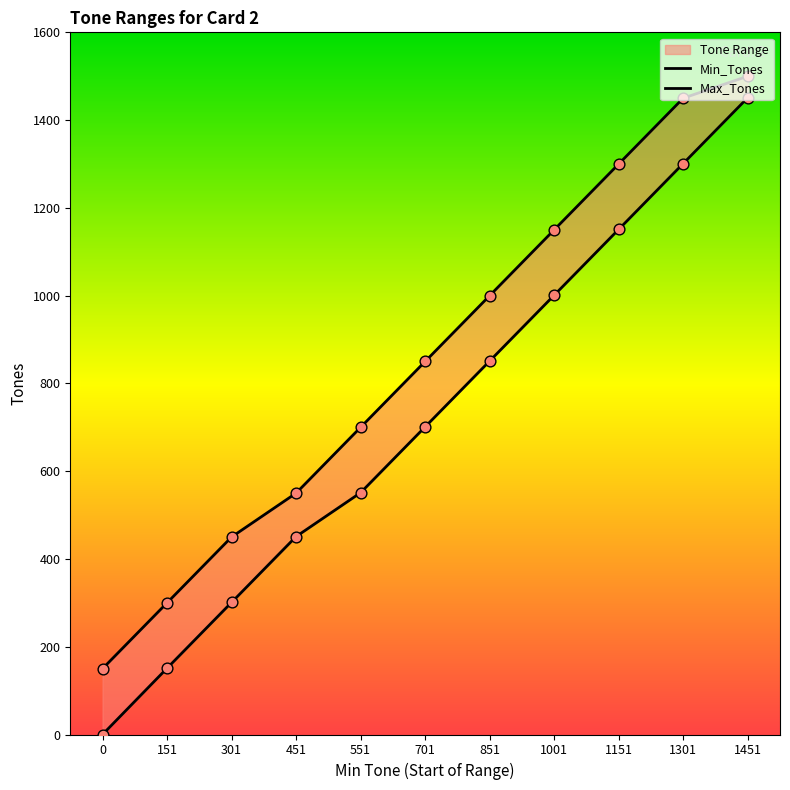

At which category is the sum across all series the highest?

1451